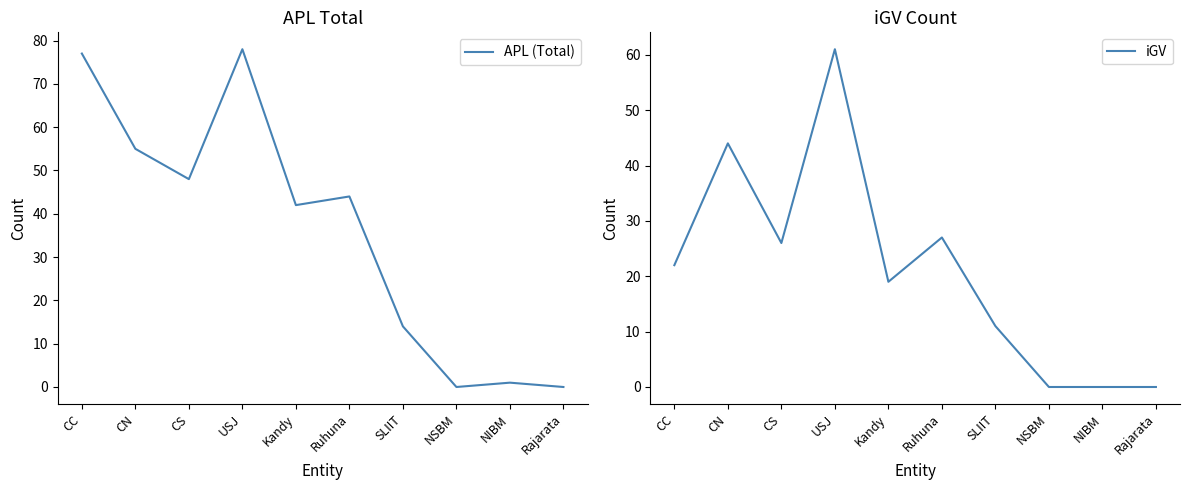

Reading right to left, list all the values displayed in this chart.

APL (Total): Rajarata=0	NIBM=1	NSBM=0	SLIIT=14	Ruhuna=44	Kandy=42	USJ=78	CS=48	CN=55	CC=77
iGV: Rajarata=0	NIBM=0	NSBM=0	SLIIT=11	Ruhuna=27	Kandy=19	USJ=61	CS=26	CN=44	CC=22